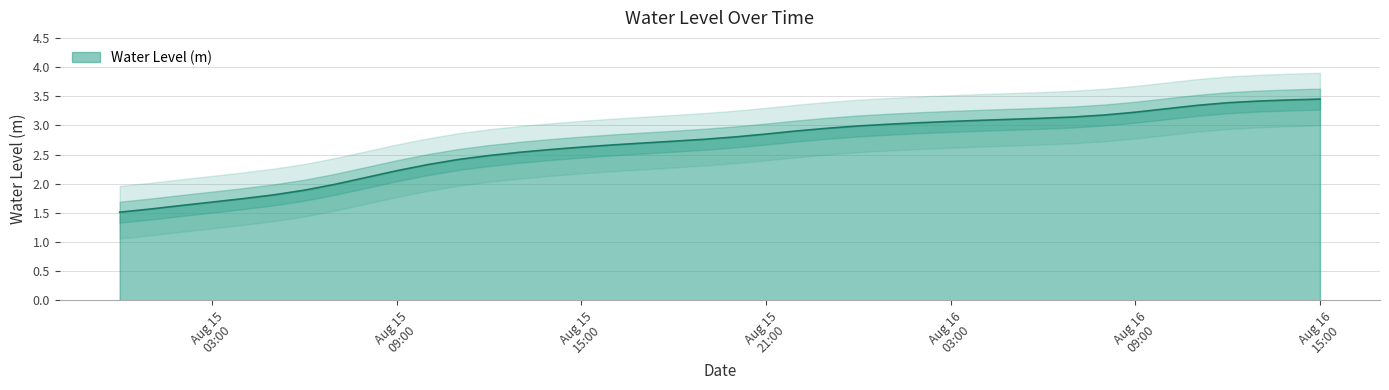

Reading right to left, transcribe all the data shown in this chart.

3.5	3.4	3.4	3.4	3.3	3.3	3.2	3.2	3.1	3.1	3.1	3.1	3.1	3.0	3.0	3.0	3.0	2.9	2.9	2.8	2.8	2.7	2.7	2.7	2.6	2.6	2.5	2.5	2.4	2.3	2.2	2.1	2.0	1.9	1.8	1.7	1.7	1.6	1.6	1.5